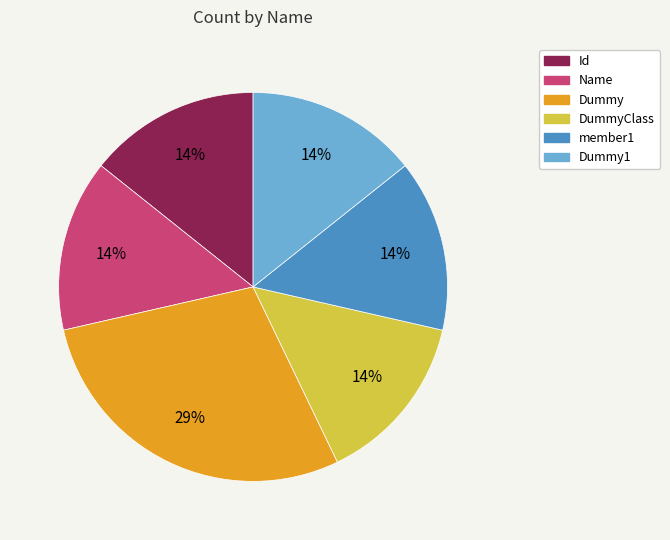

Is it true that member1 is 14% of the pie?

True